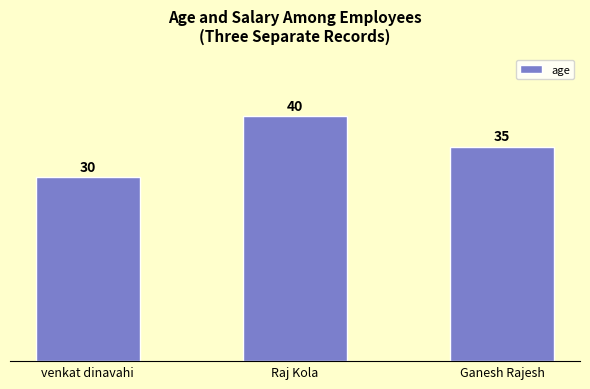

Which label corresponds to the largest value in the chart?

Raj Kola